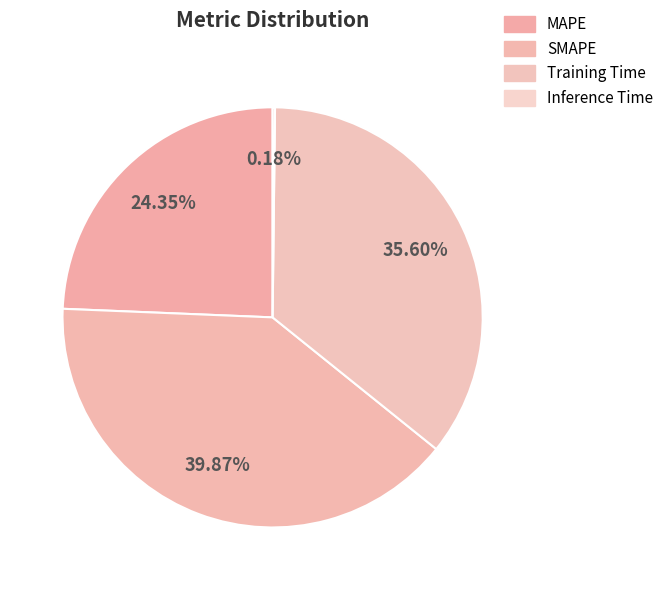

Does any single category account for the majority?

No